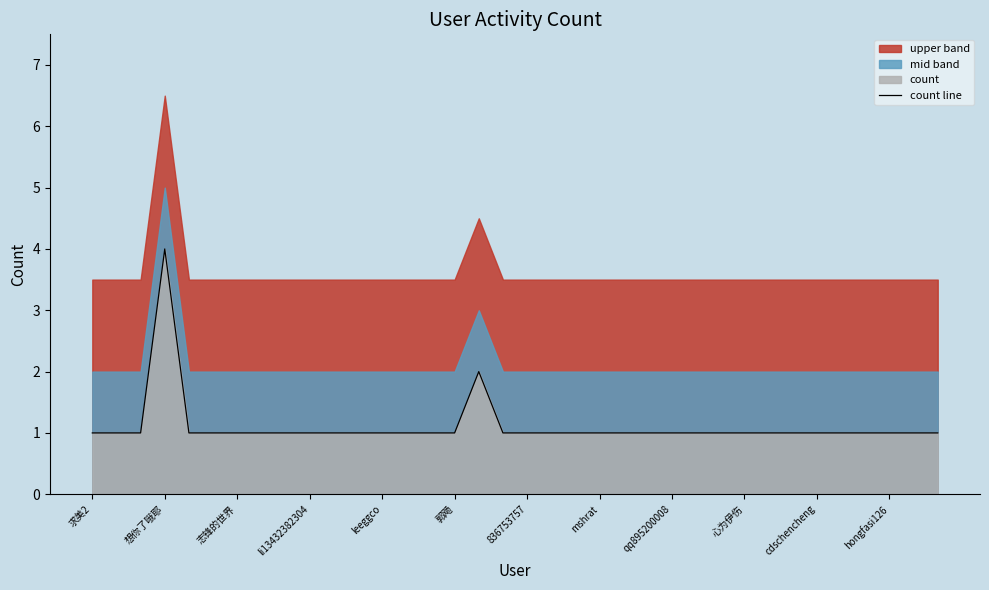

True or false: the data has more than 2 interior local peaks.

False